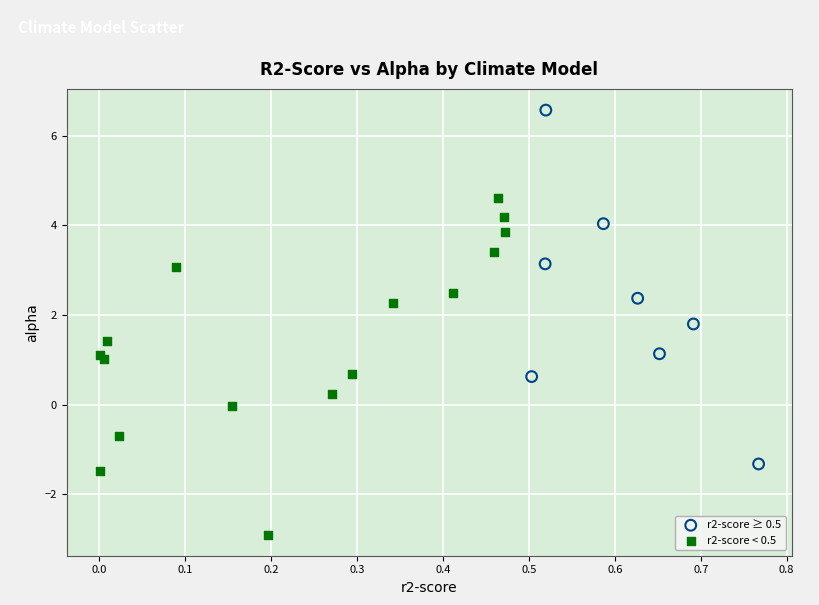

Which series contains the lowest Y value?

r2-score < 0.5